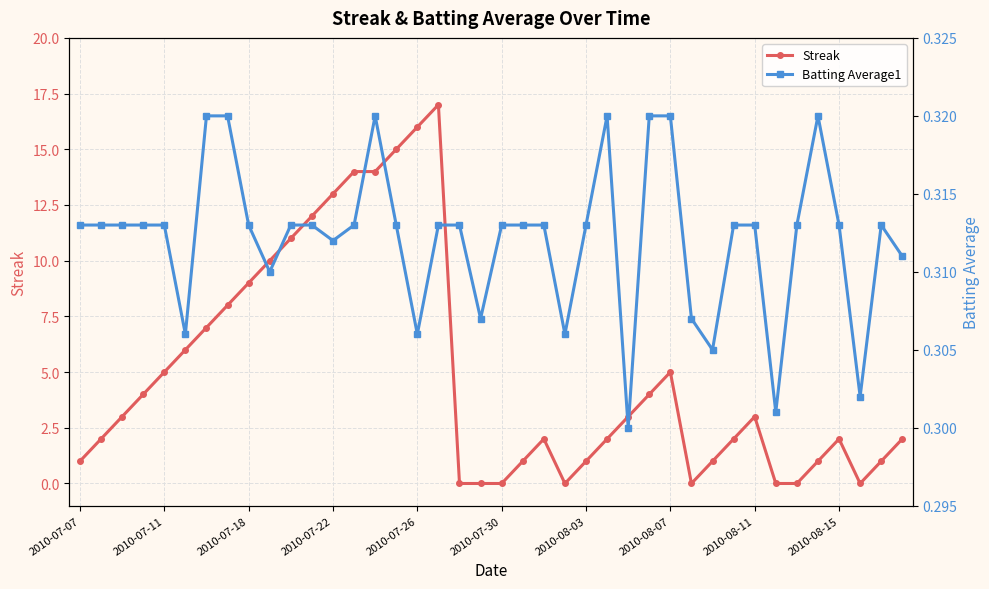

True or false: Batting Average1 and Streak intersect in this chart.

True